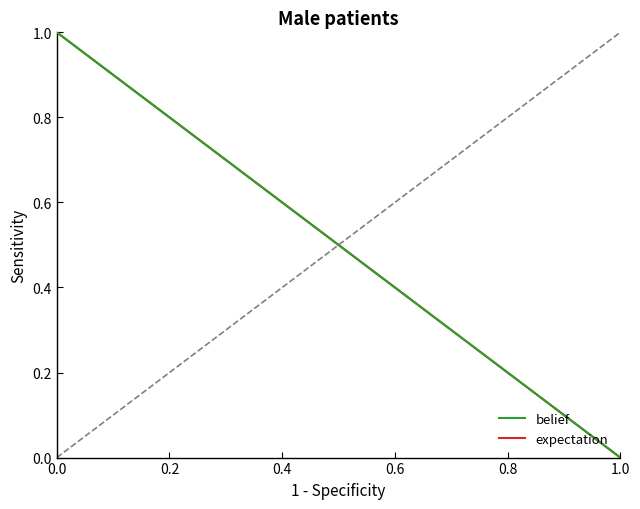

True or false: belief has more than 2 points higher than both neighbors.

False